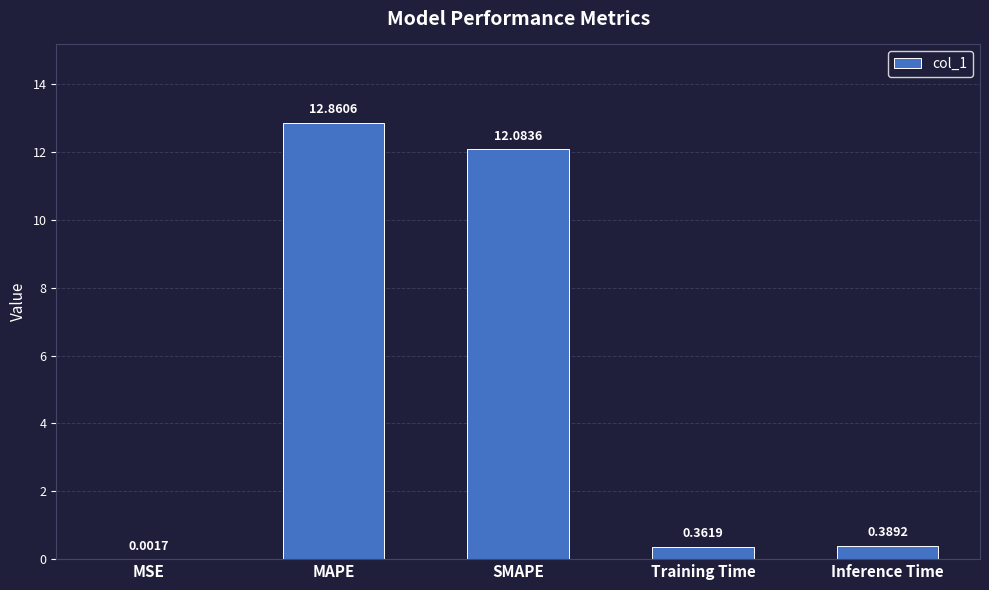

At which category does the chart reach its peak across all series?

MAPE